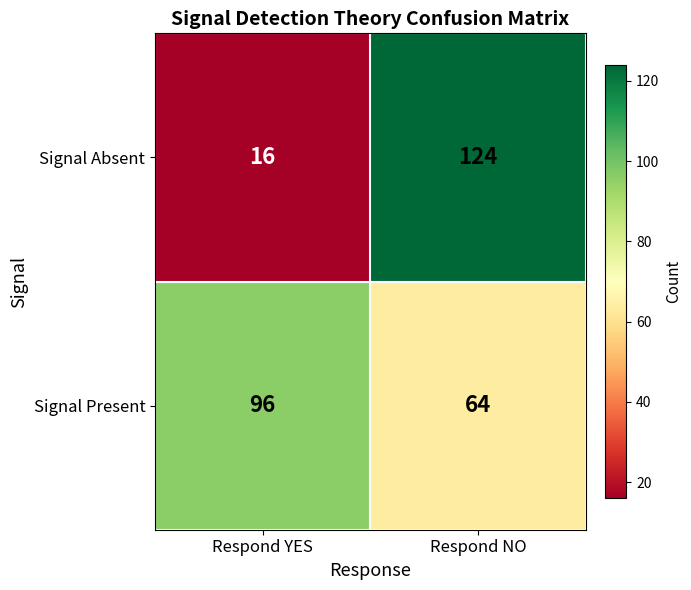

Which label corresponds to the smallest value in the chart?

Respond YES